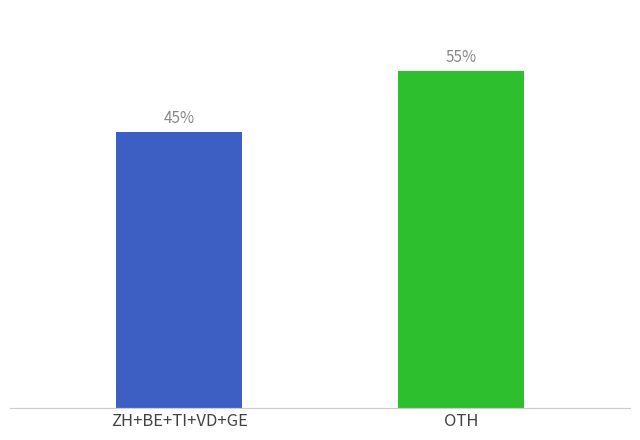

Which has a higher value, OTH or ZH+BE+TI+VD+GE?

OTH